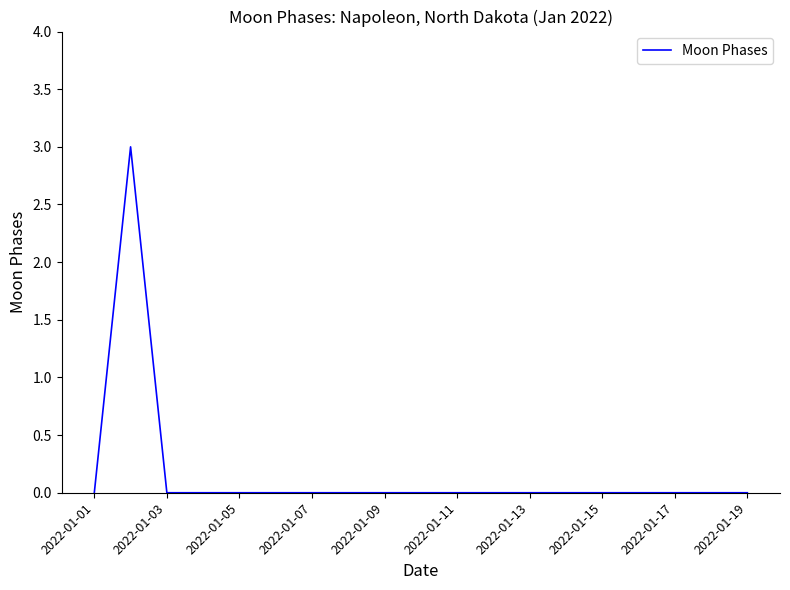

What is the greatest value displayed?

3